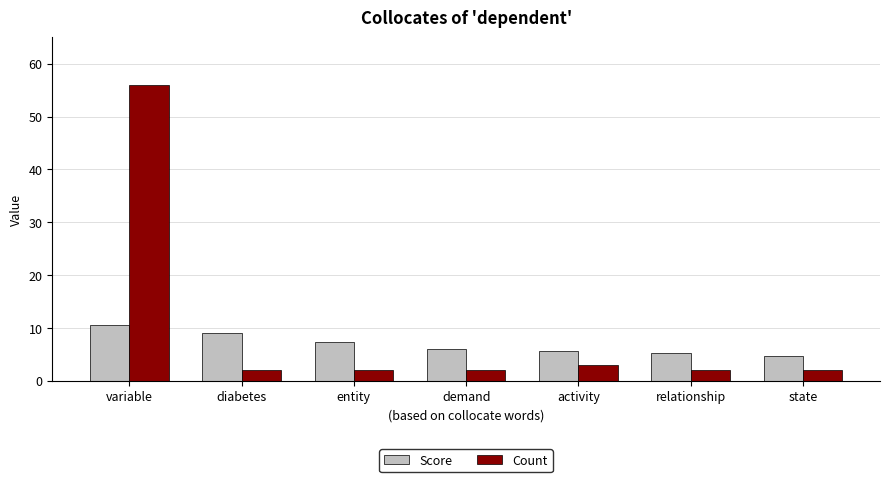

Reading left to right, extract all data points from this chart.

Score: 10.6	9.1	7.4	6.0	5.7	5.2	4.7
Count: 56.0	2.0	2.0	2.0	3.0	2.0	2.0